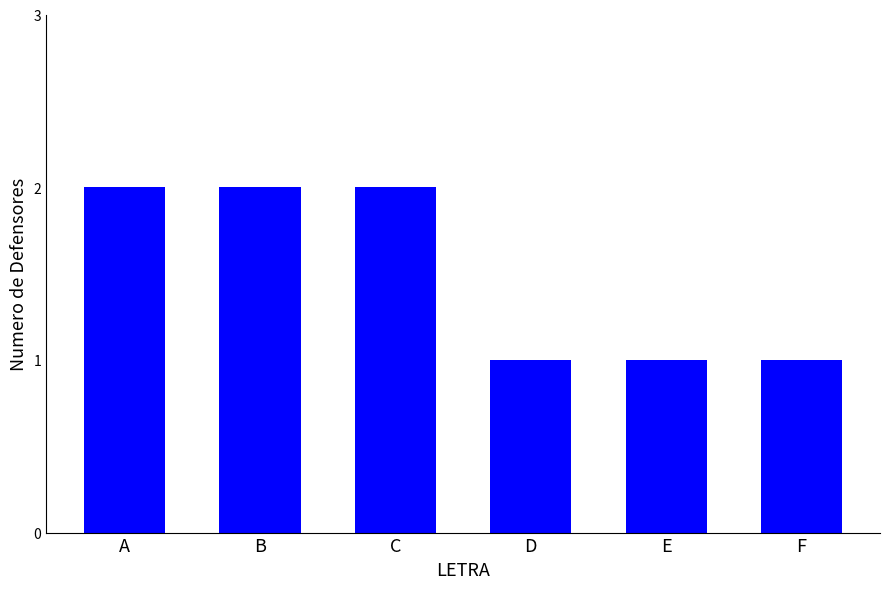

What is the value of the 1st bar from the left?

2